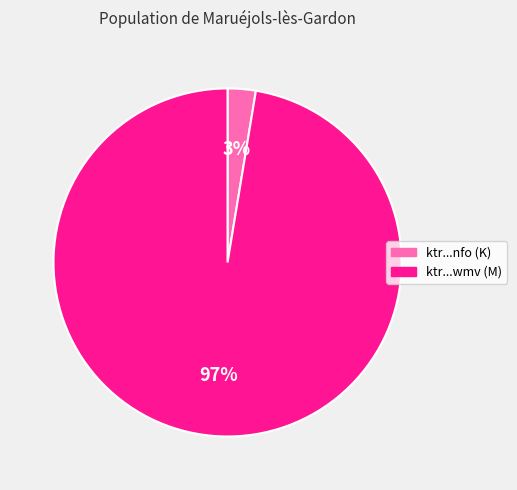

What is the majority slice?

ktr...wmv (M)